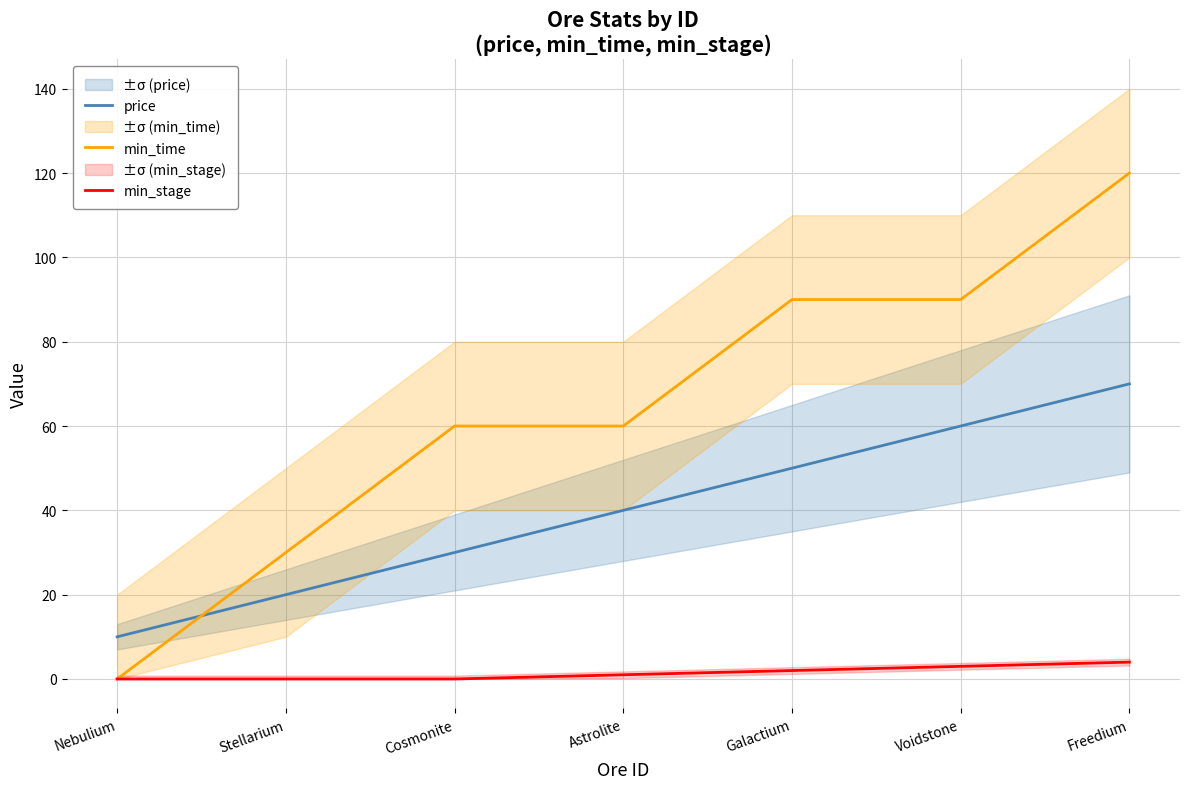

Reading left to right, what are all the values shown in this chart?

price: 10	20	30	40	50	60	70
min_time: 0	30	60	60	90	90	120
min_stage: 0	0	0	1	2	3	4